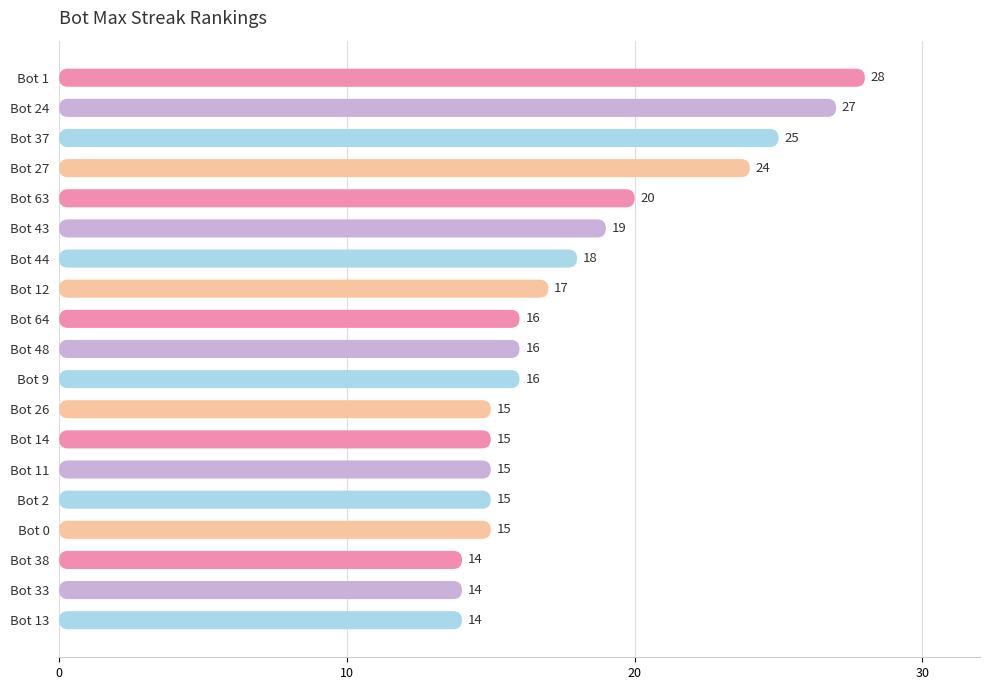

Reading left to right, list all the values displayed in this chart.

28	27	25	24	20	19	18	17	16	16	16	15	15	15	15	15	14	14	14